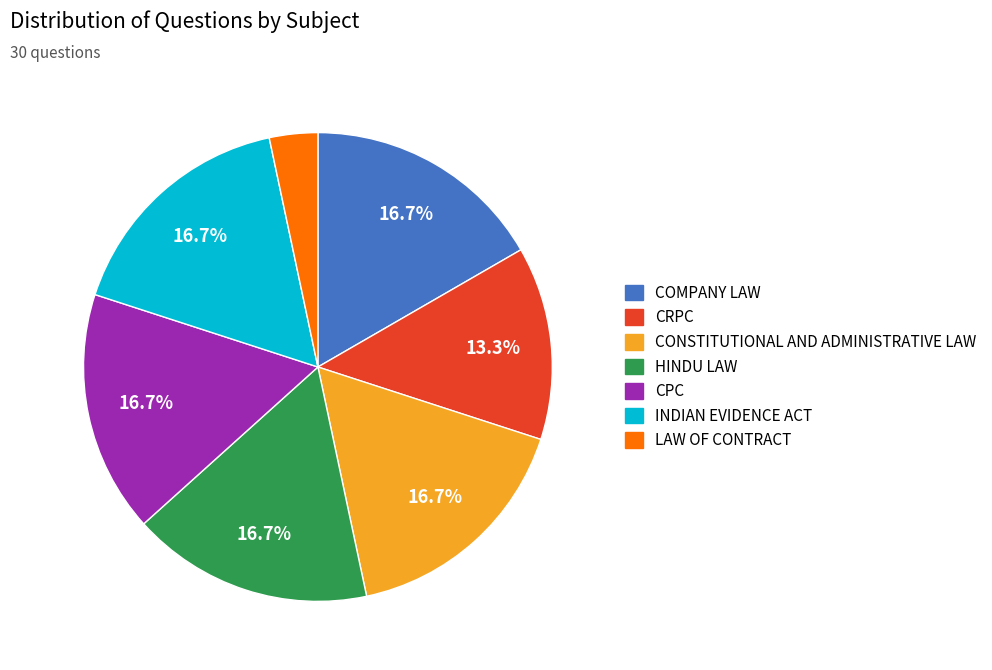

To the nearest percent, what portion does INDIAN EVIDENCE ACT represent?

17%